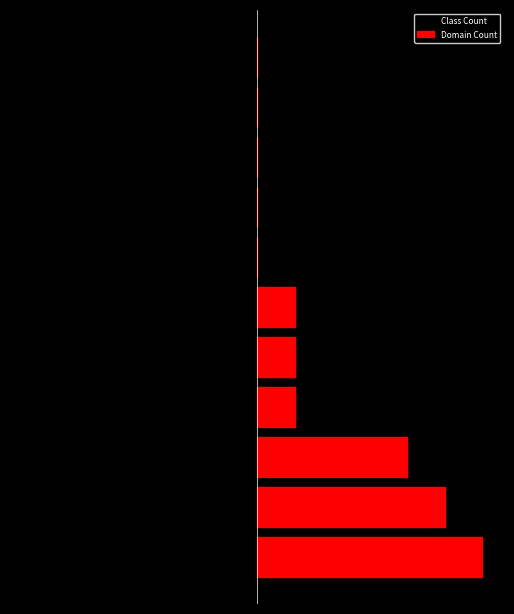

What is the maximum value shown in the chart?

6